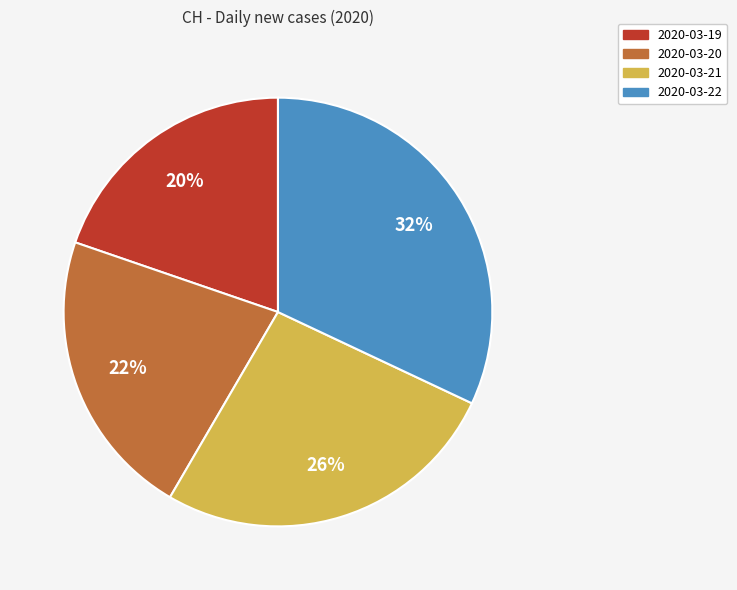

Combined, do 2020-03-21 and 2020-03-20 account for over 50%?

No